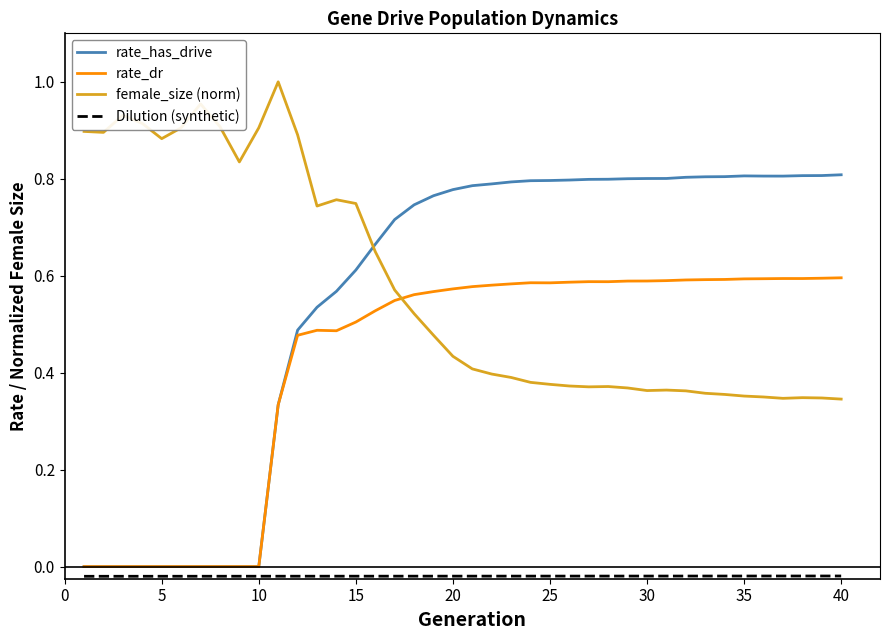

True or false: rate_has_drive and female_size (norm) cross at least once.

True